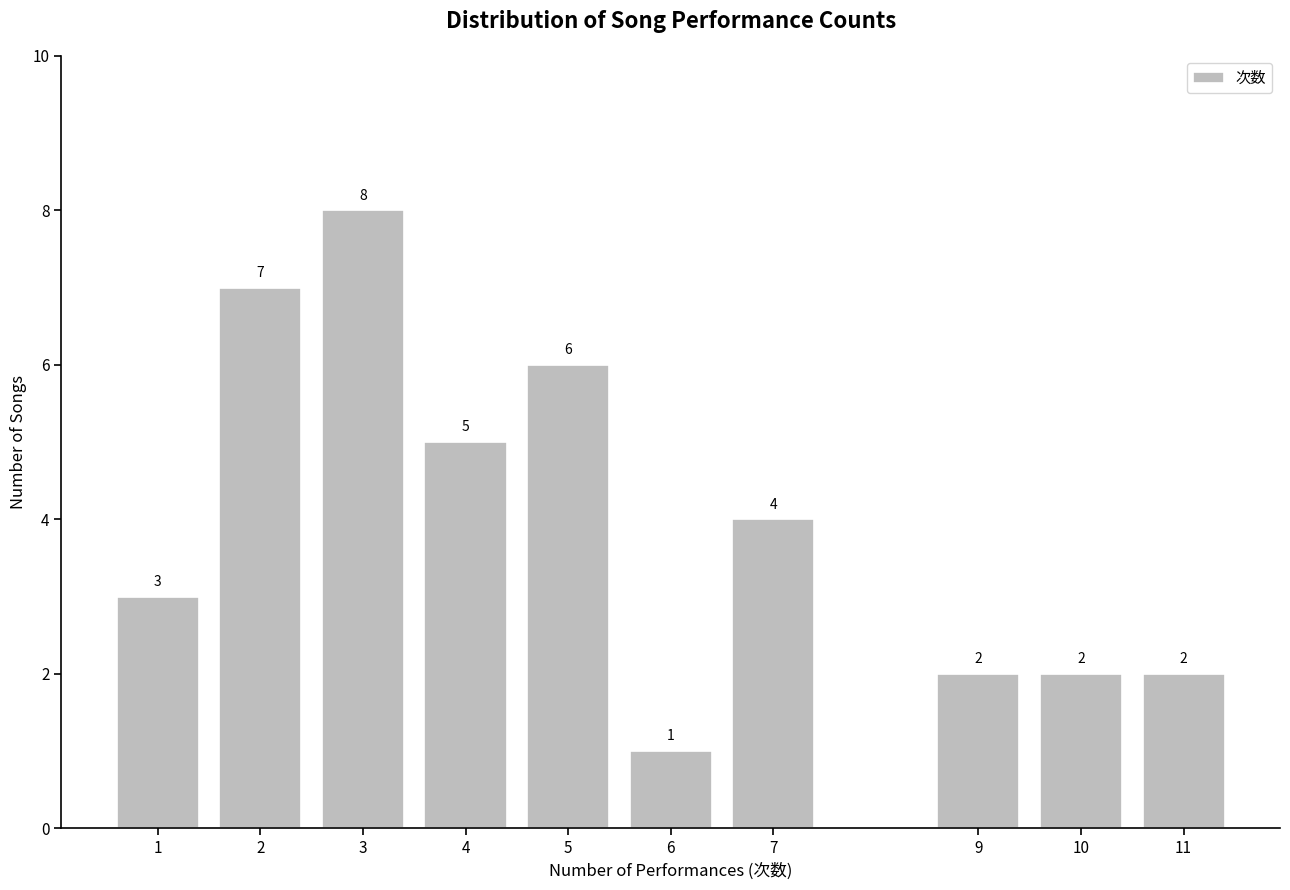

Reading right to left, extract all data points from this chart.

2	2	2	4	1	6	5	8	7	3